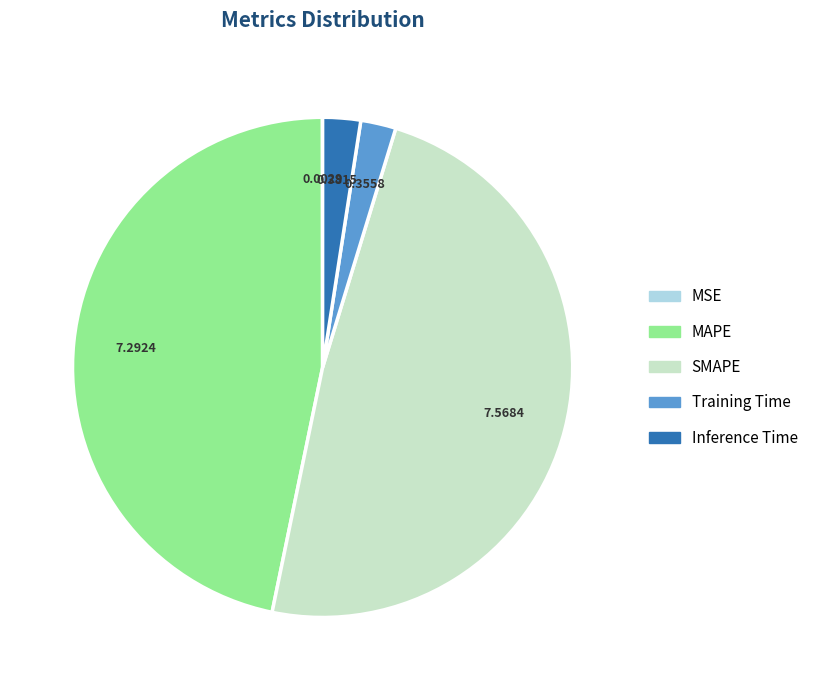

Does Inference Time represent more than half of the total?

No